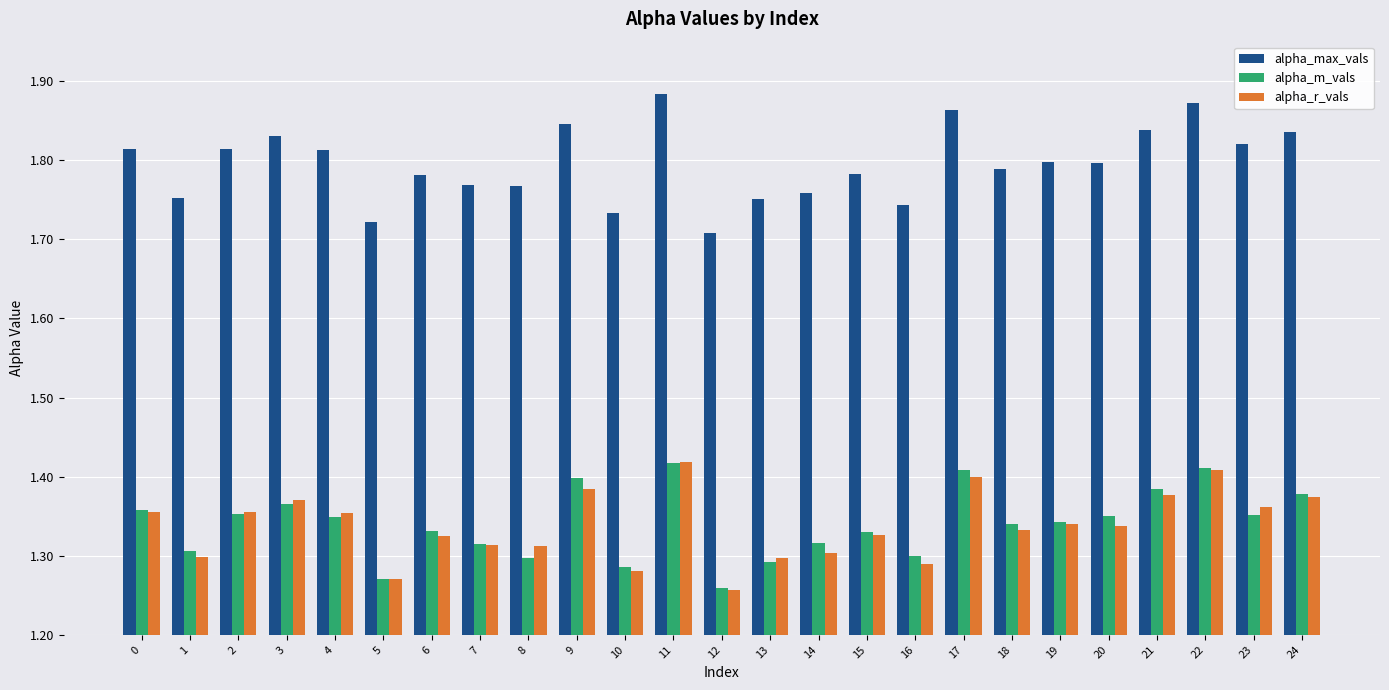

How many groups of bars are there?

25